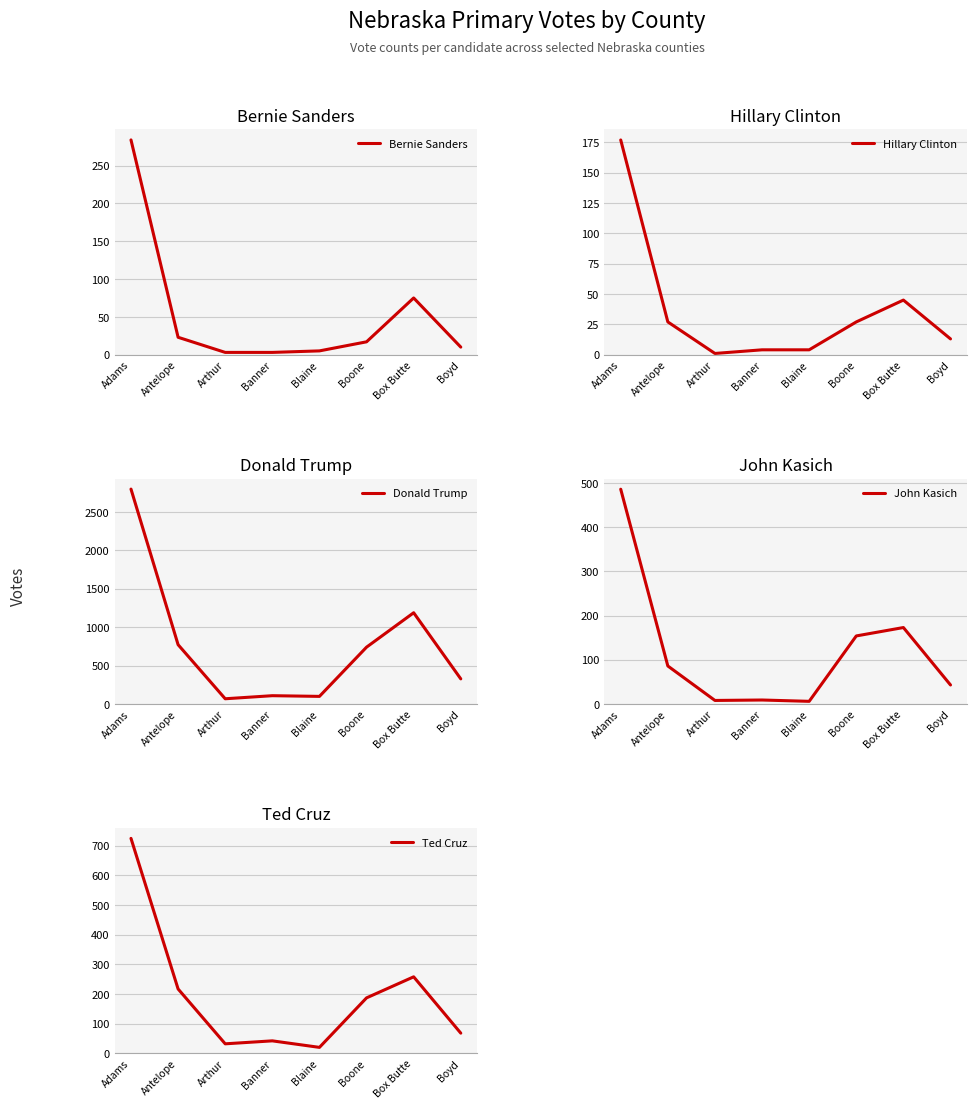

What is the average value of the Donald Trump series?

762